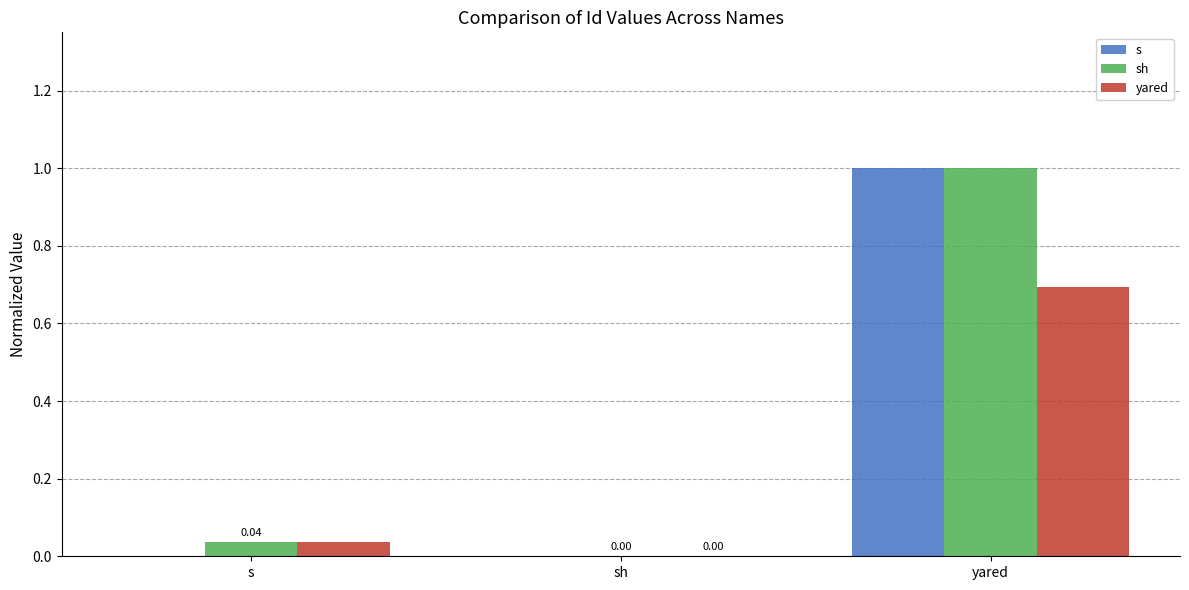

Which series changed the most between s and yared?

s